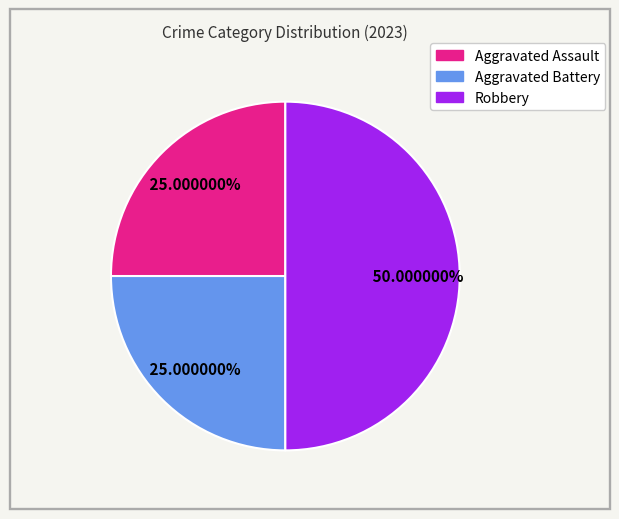

Combined, do Aggravated Assault and Robbery account for over 50%?

Yes